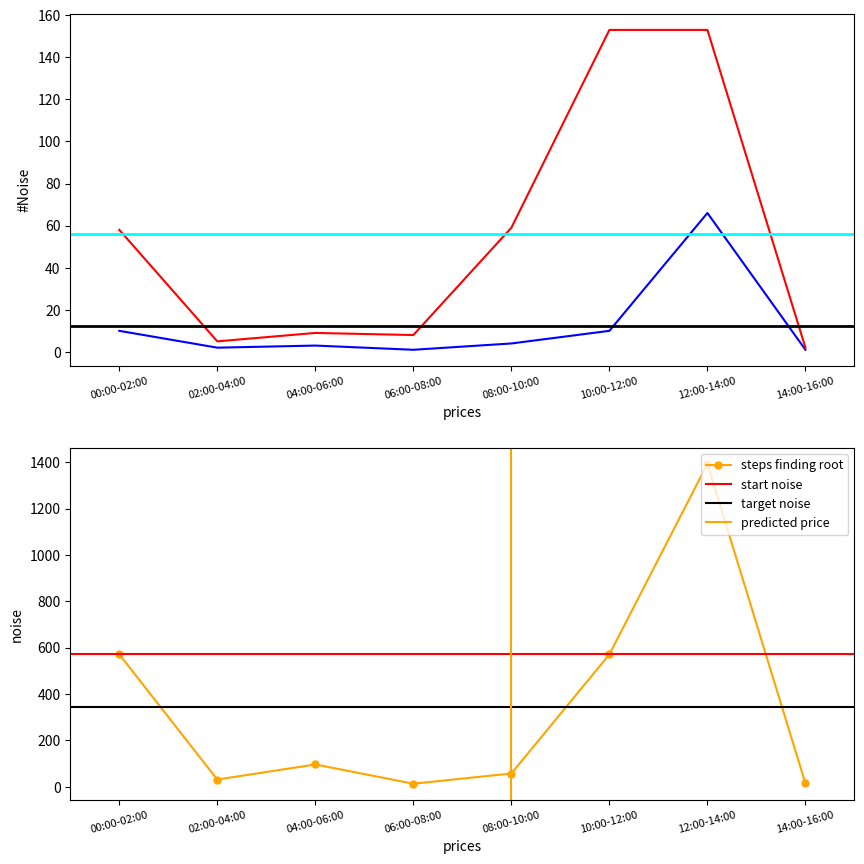

True or false: retweets_count and replies_count intersect in this chart.

False